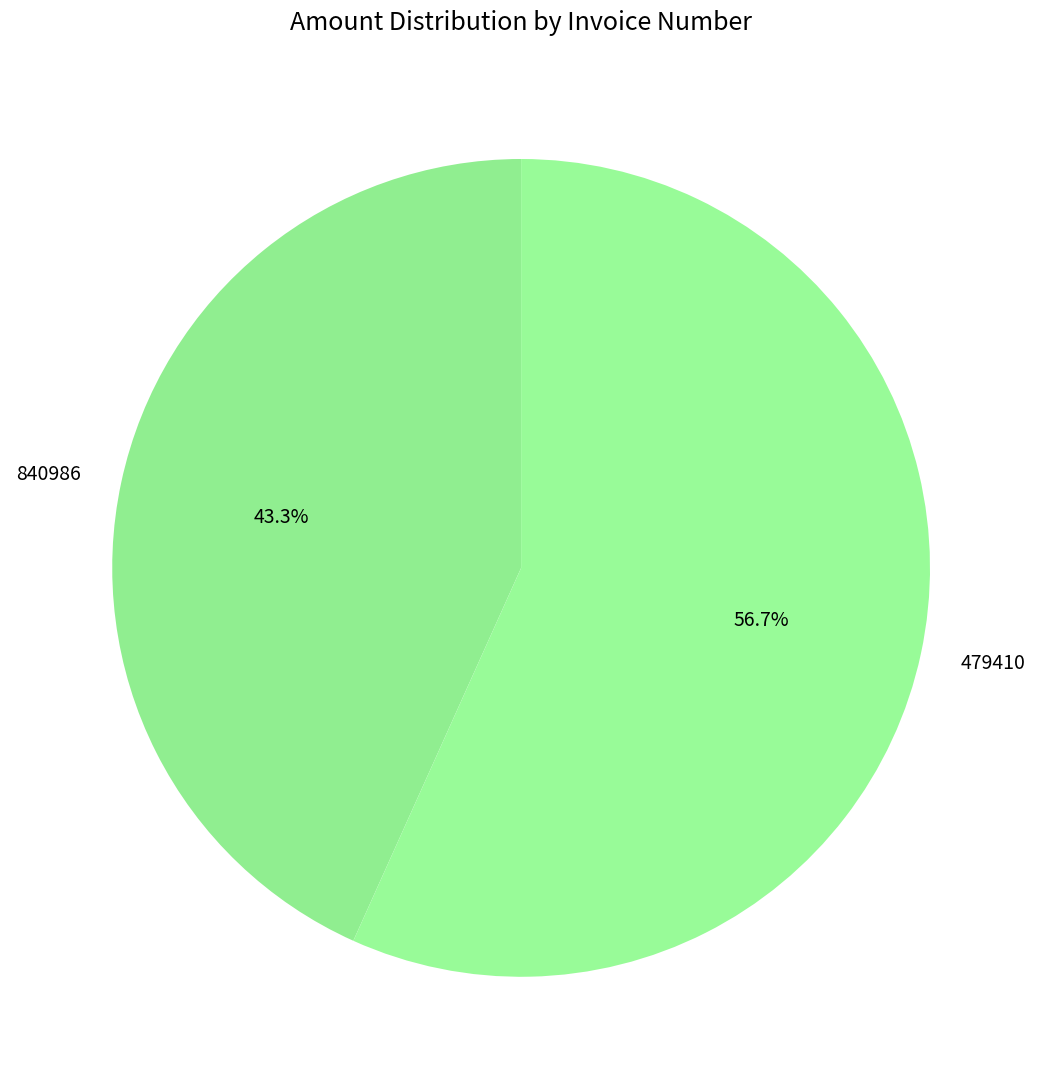

Combined, what portion of the pie is 479410 and 840986?

100.0%